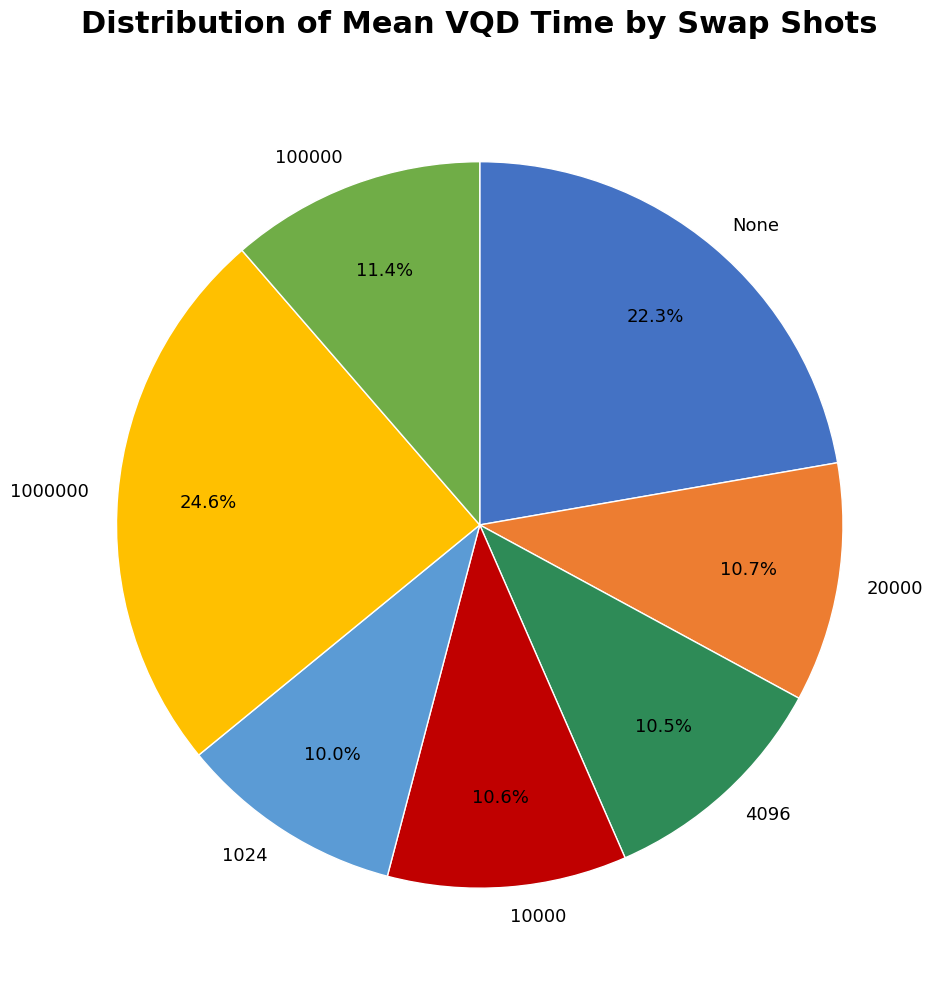

Count the number of slices in the pie.

7